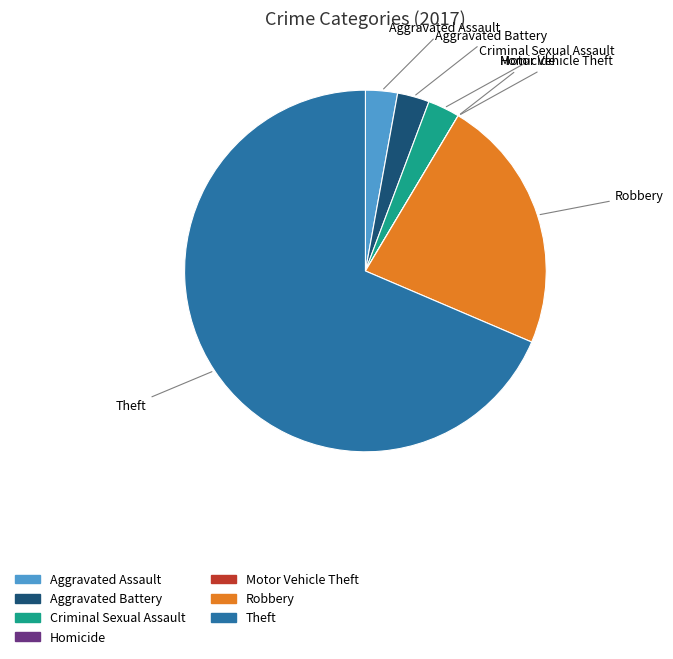

What is the majority slice?

Theft